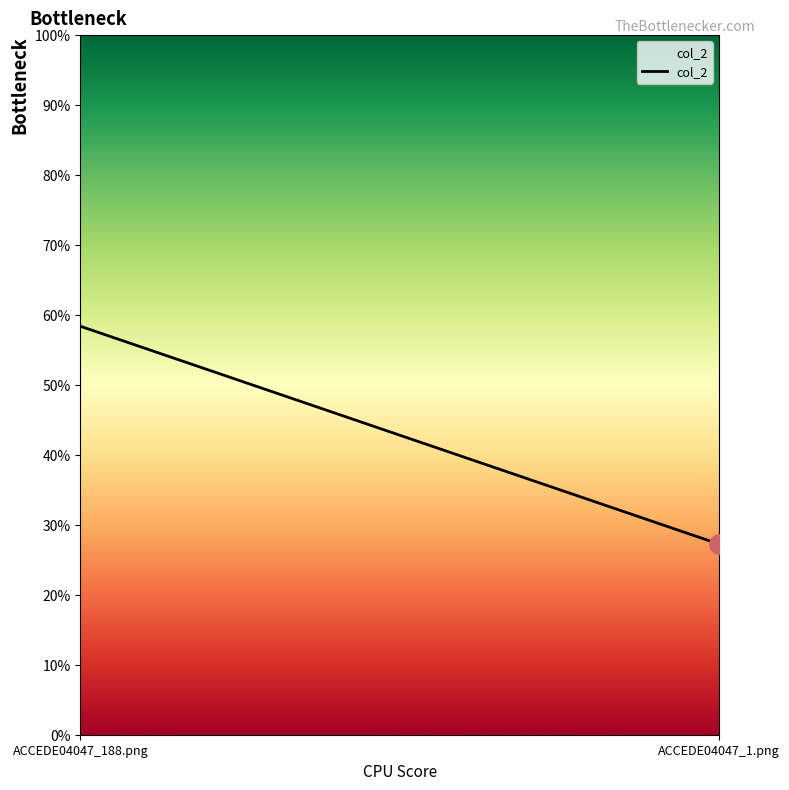

Count the values in the range 0 to 1.

2